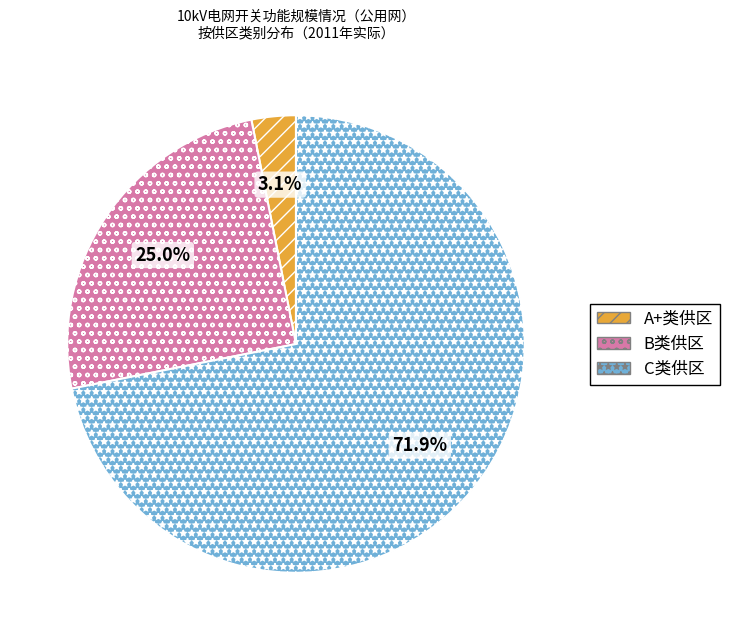

Is there a majority slice in this chart?

Yes